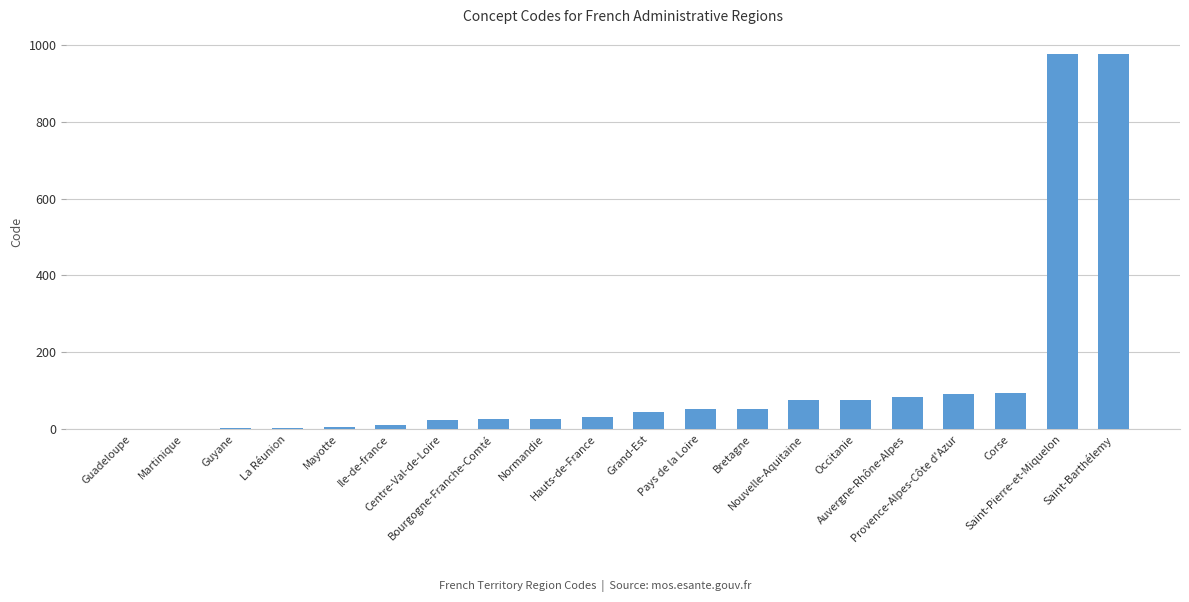

Where is the data nearest to the value 489?

Corse